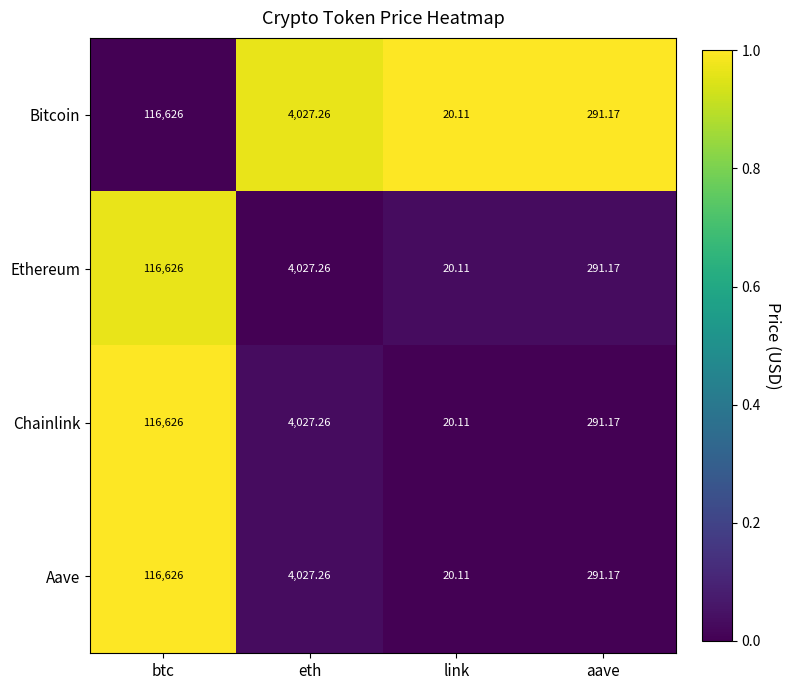

Which category has the highest value across all series?

btc